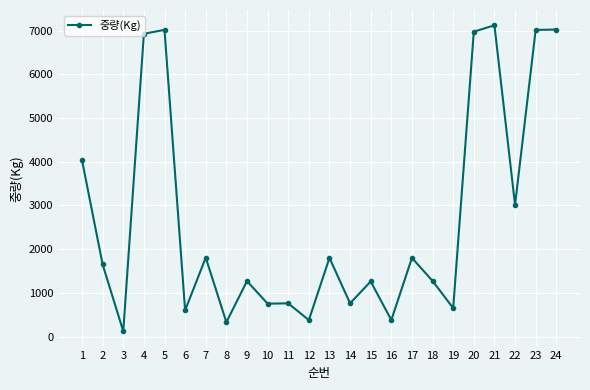

What is the value of the 9th point from the left?

1269.0